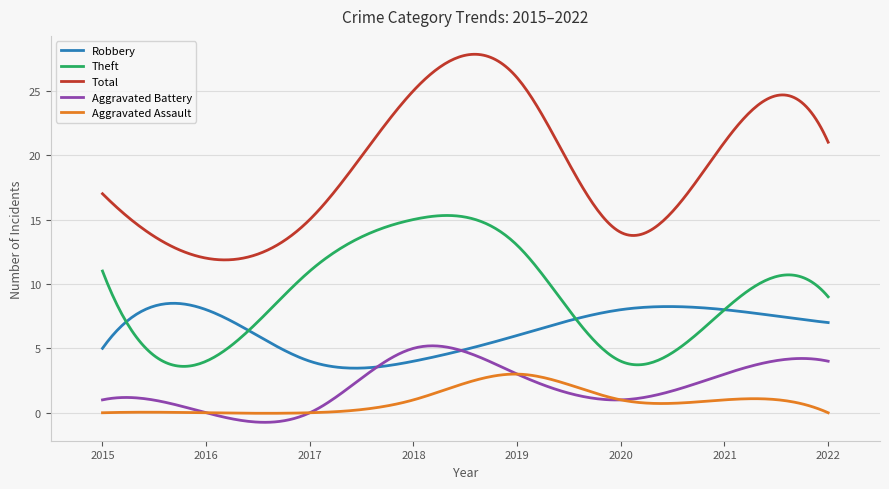

List the series in order of their peak value, lowest first.

Aggravated Assault, Aggravated Battery, Robbery, Theft, Total